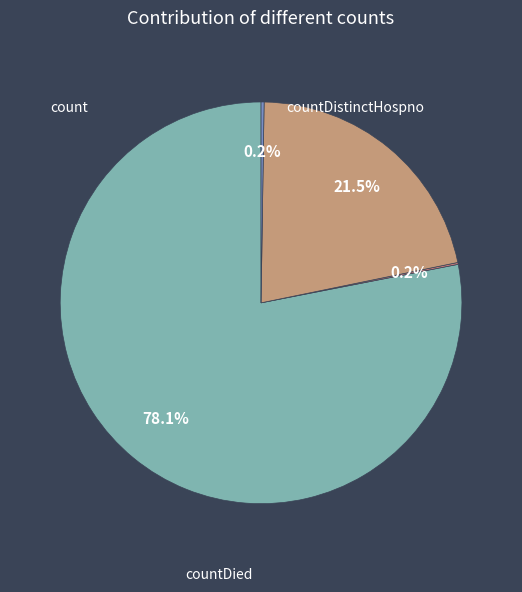

Does any single category account for the majority?

Yes